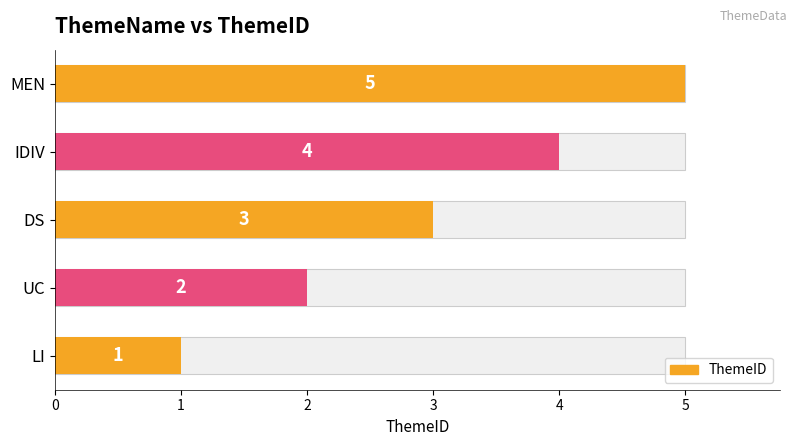

What is the maximum value shown in the chart?

5